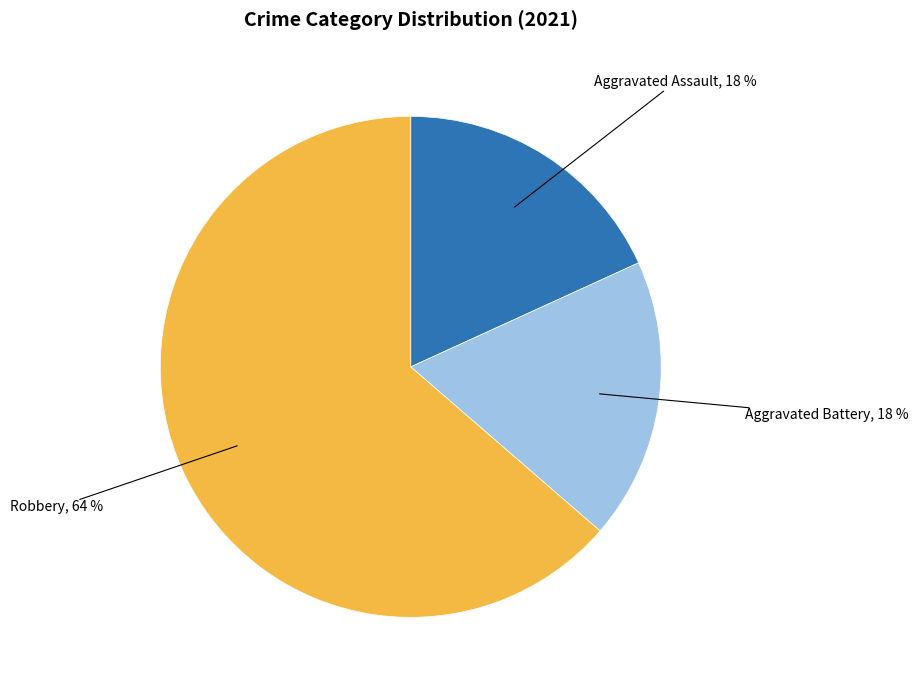

To the nearest percent, what is the average slice percentage?

33%